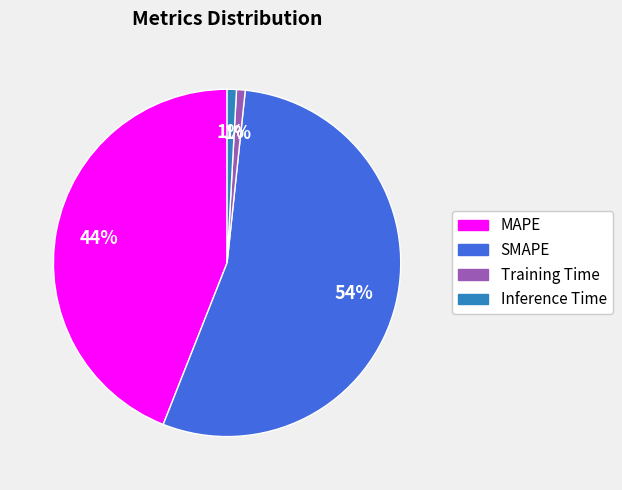

To the nearest percent, what is the average slice percentage?

25%